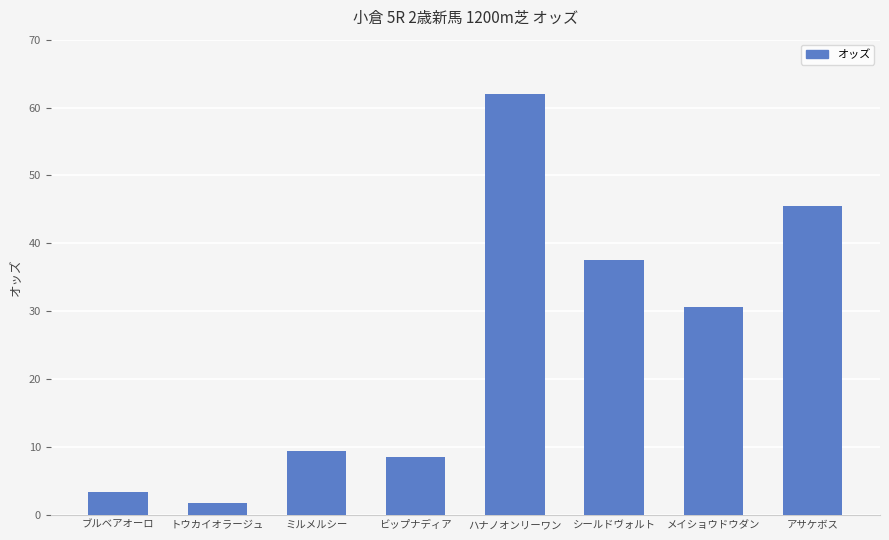

At which label is the value closest to 31?

メイショウドウダン